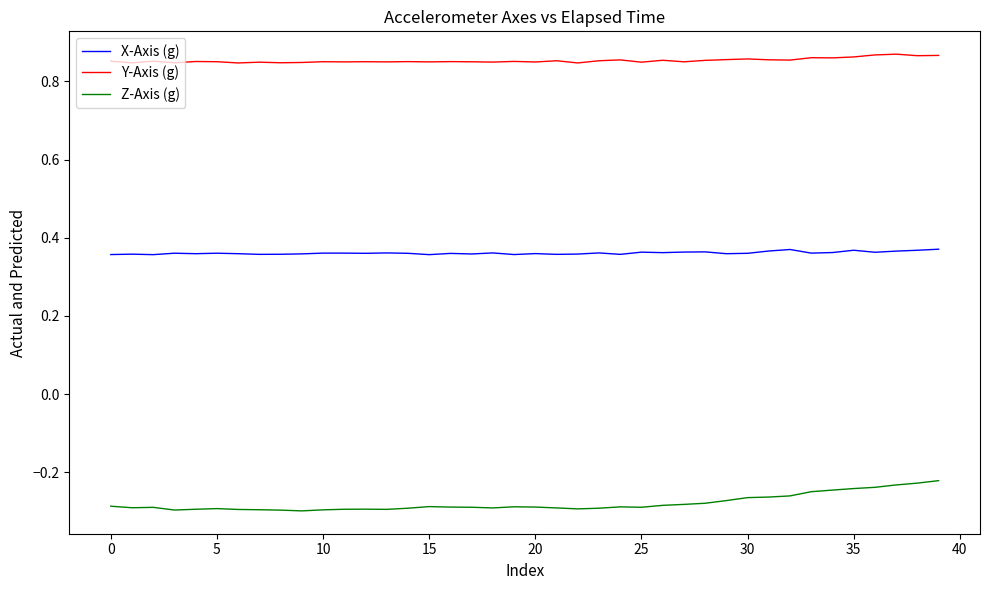

List the series in order of their peak value, lowest first.

Z-Axis (g), X-Axis (g), Y-Axis (g)